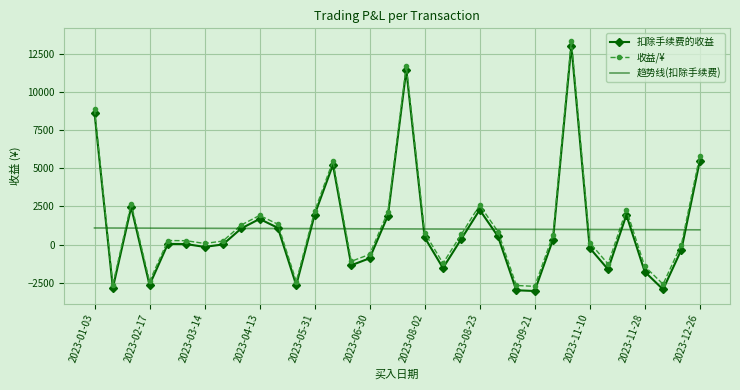

What is the minimum value for 趋势线(扣除手续费)?

963.2